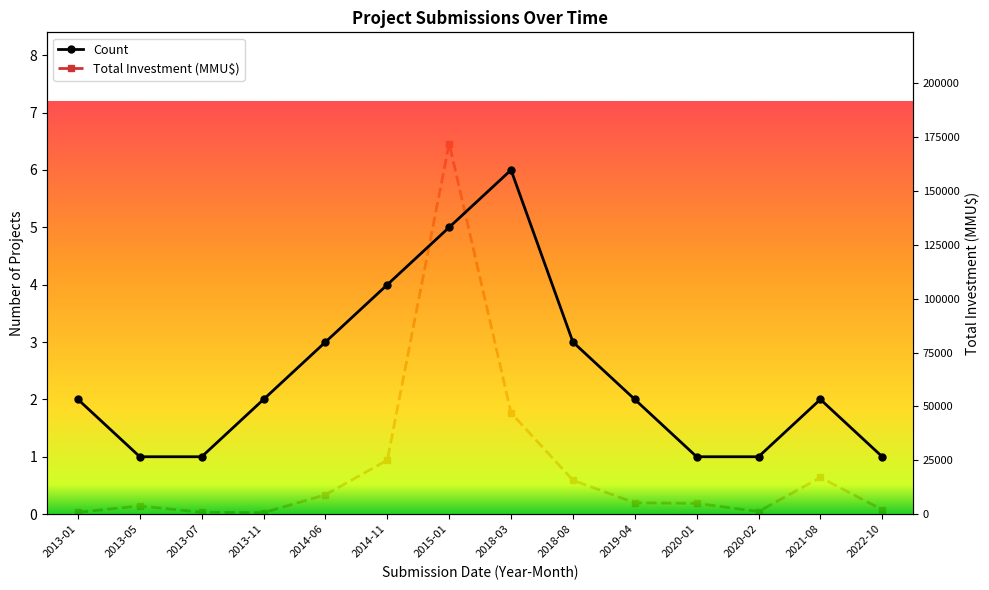

True or false: Count has a value of 1 at 2013-05.

True